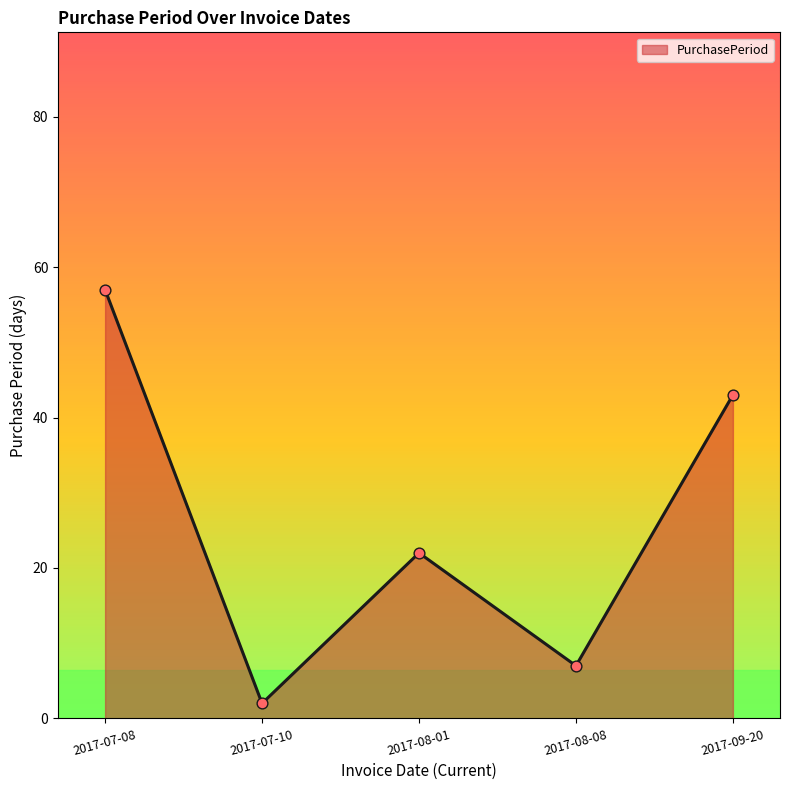

What is the change in value from 2017-07-08 to 2017-09-20?

-14